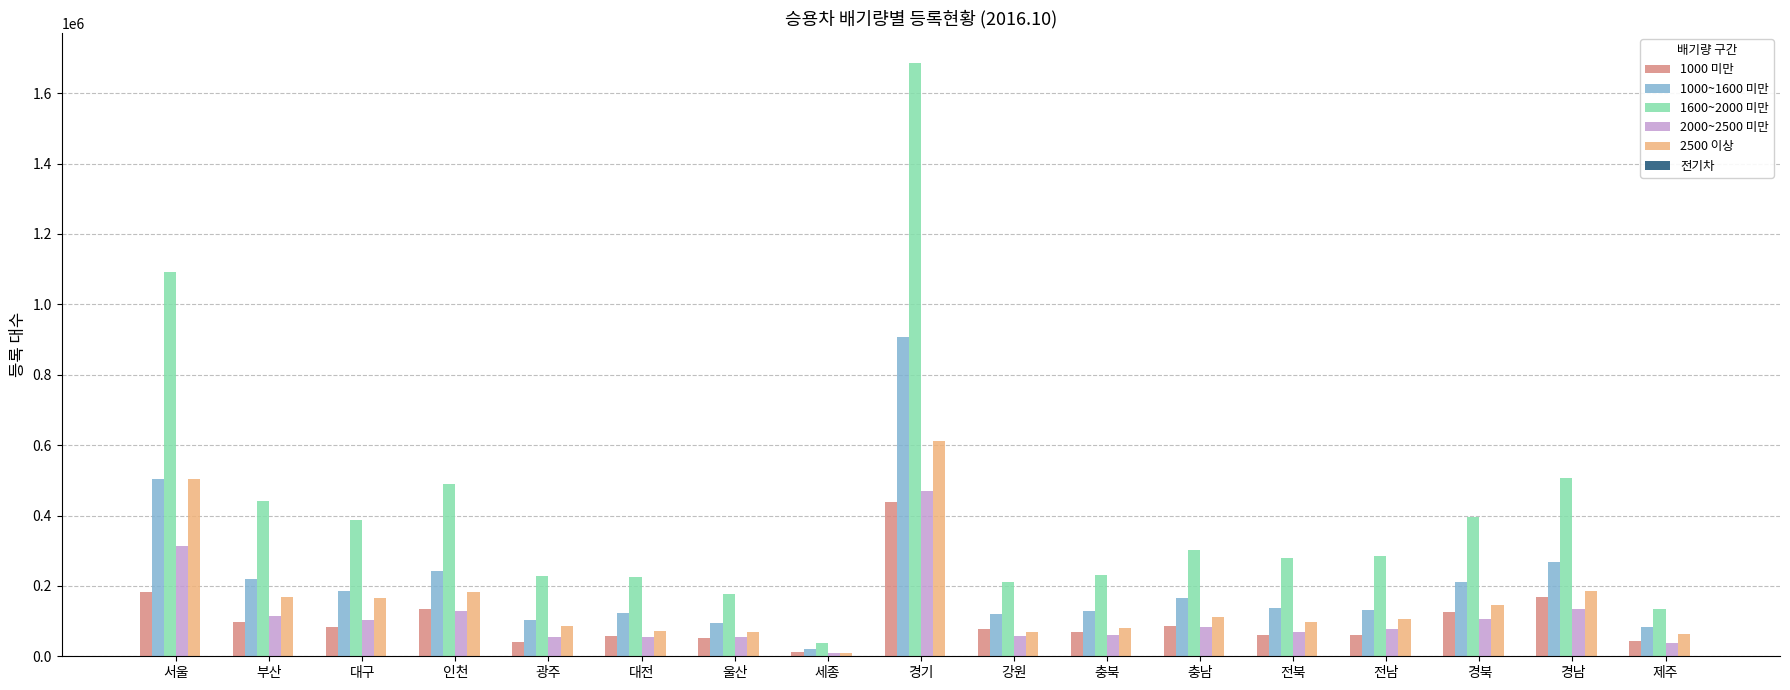

Is the value of 1000 미만 at 전북 greater than the value of 1000~1600 미만 at 세종?

Yes